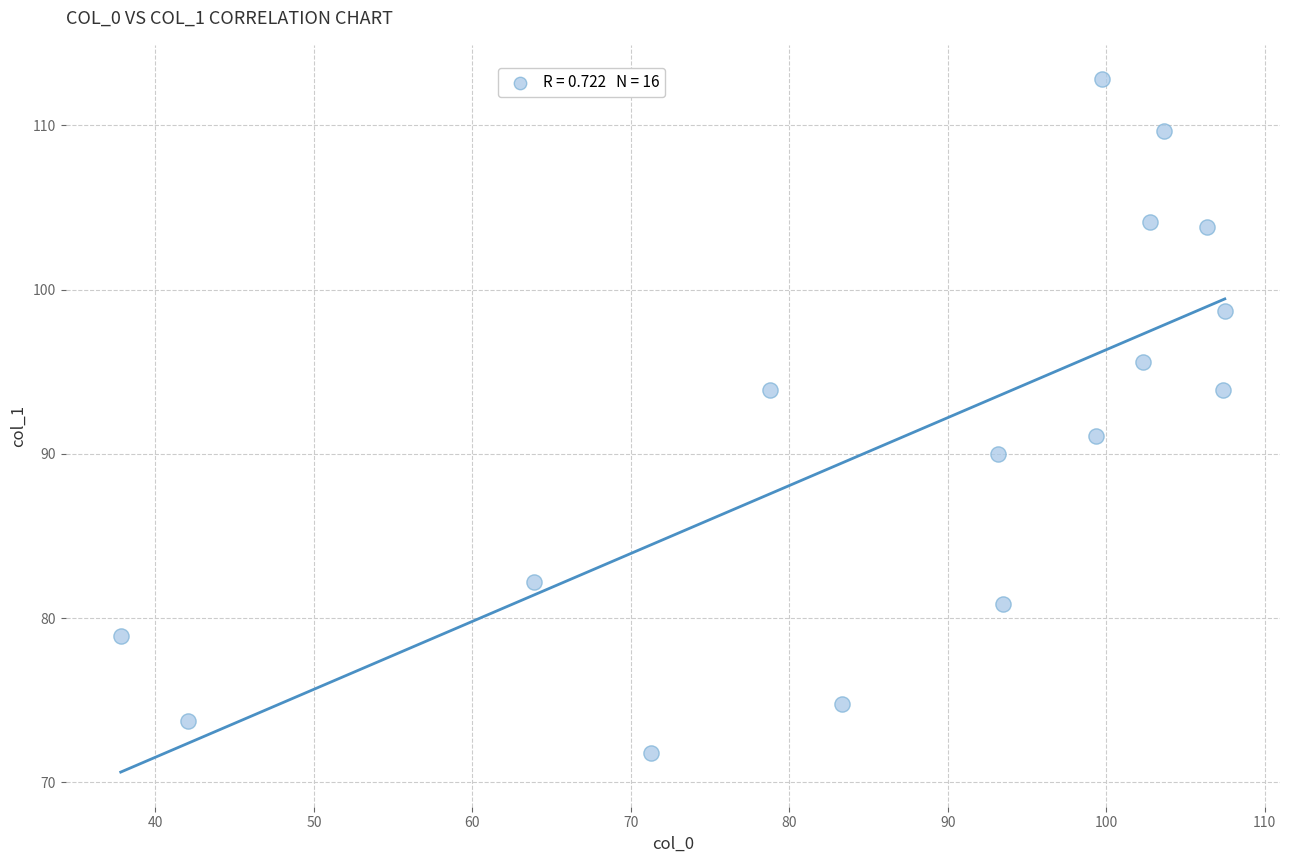

What is the range of Y values (max minus min)?

41.0